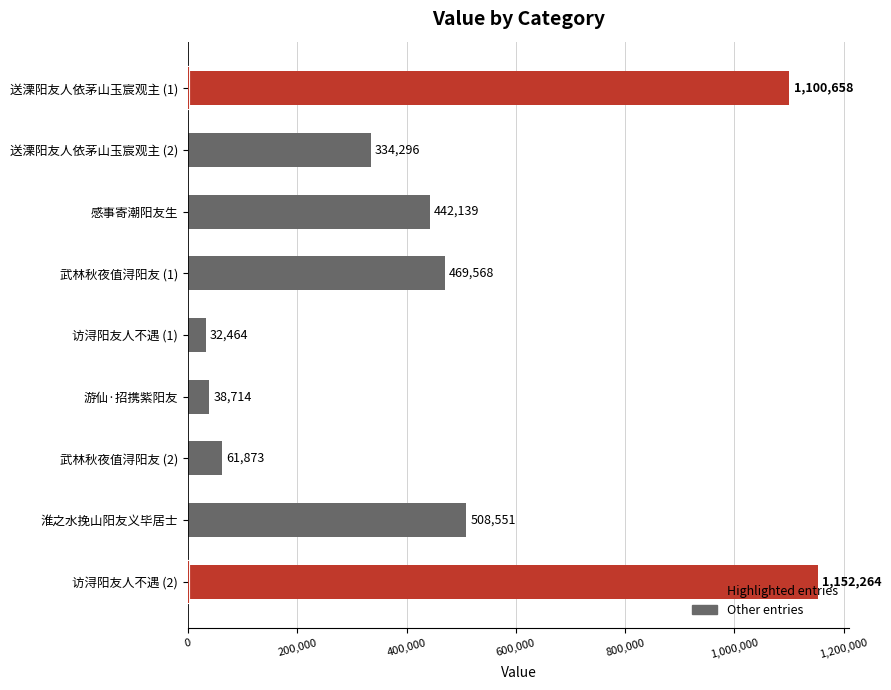

Approximately how many times larger is the value at 送溧阳友人依茅山玉宸观主 (2) compared to 淮之水挽山阳友义毕居士?

0.7